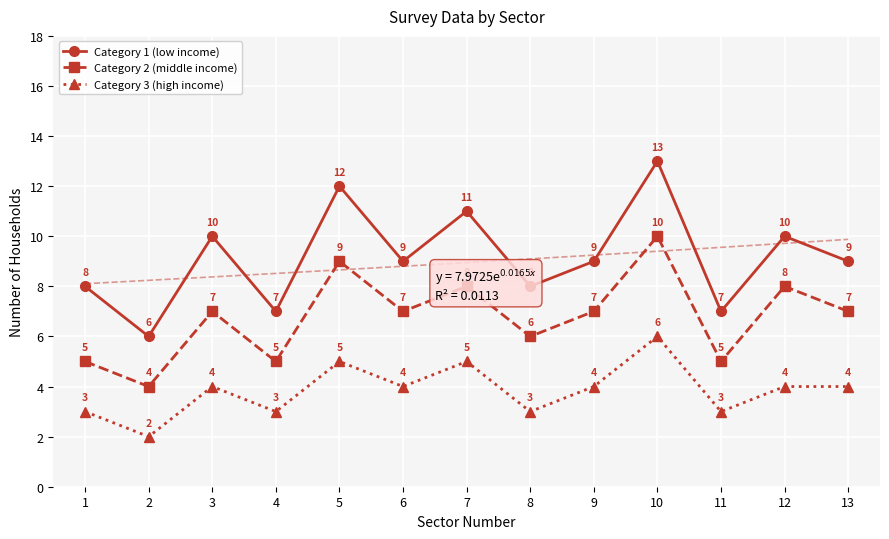

At which category is the sum across all series the highest?

10